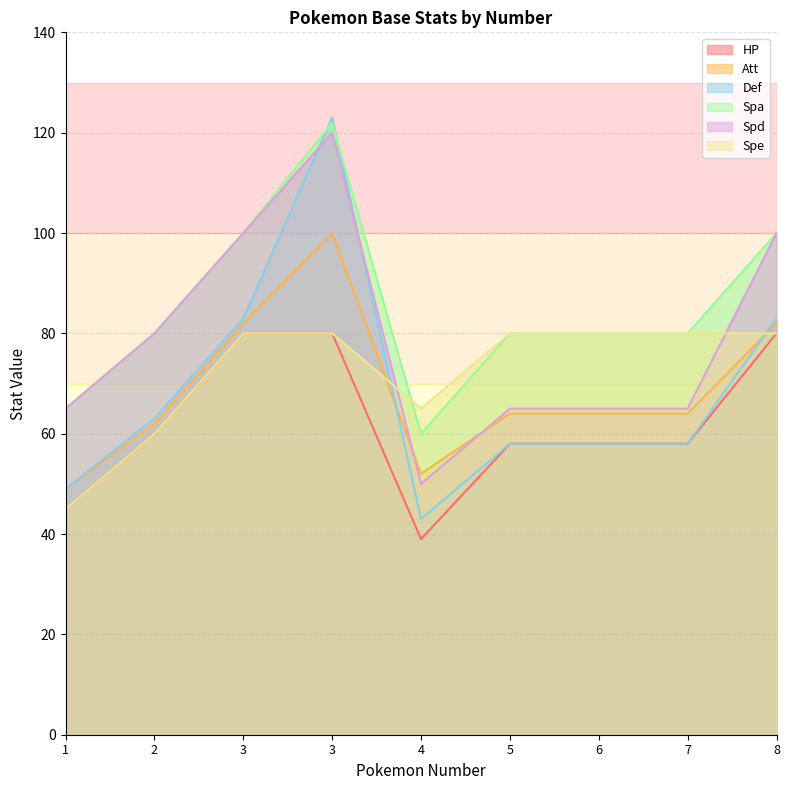

Rank the series at 7 from highest to lowest value.

Spa, Spe, Spd, Att, HP, Def